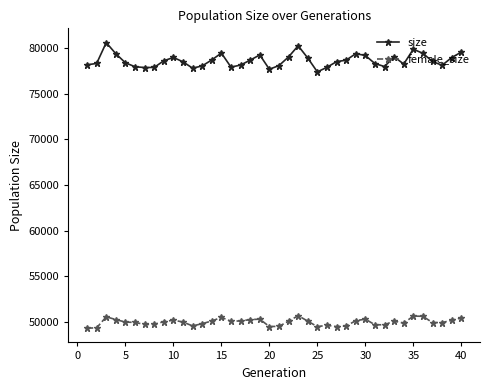

What is the sum of all size values?

3146417